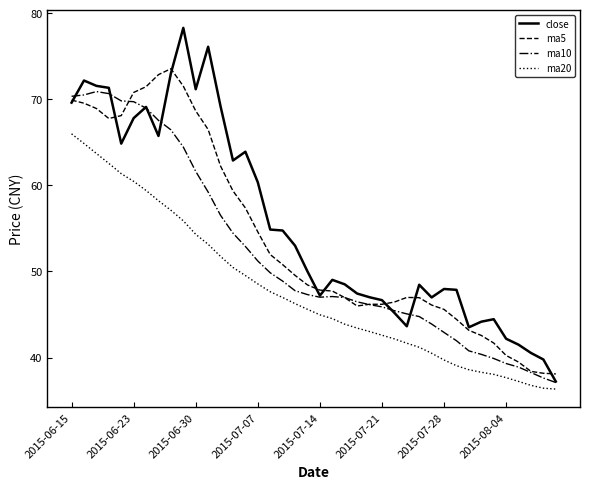

True or false: ma5 and ma20 cross at least once.

False